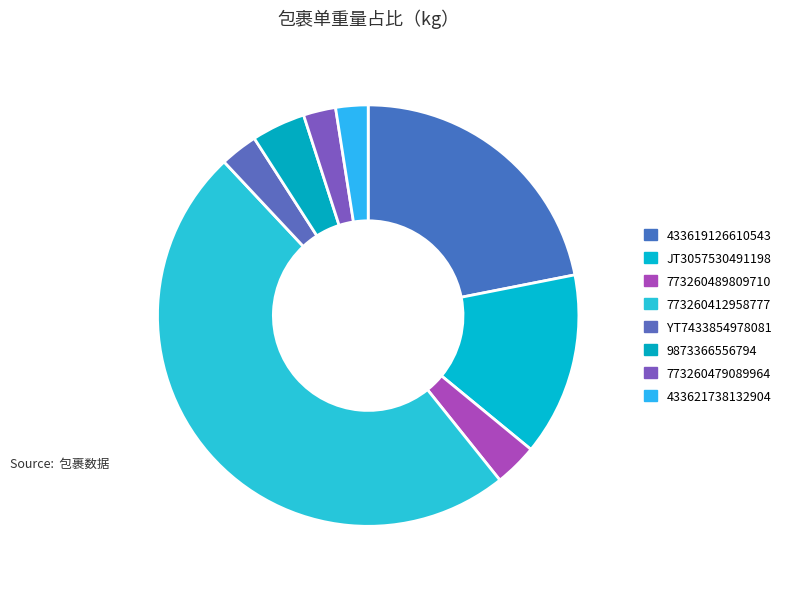

Rank the categories by value from lowest to highest.

773260479089964, 433621738132904, YT7433854978081, 773260489809710, 9873366556794, JT3057530491198, 433619126610543, 773260412958777